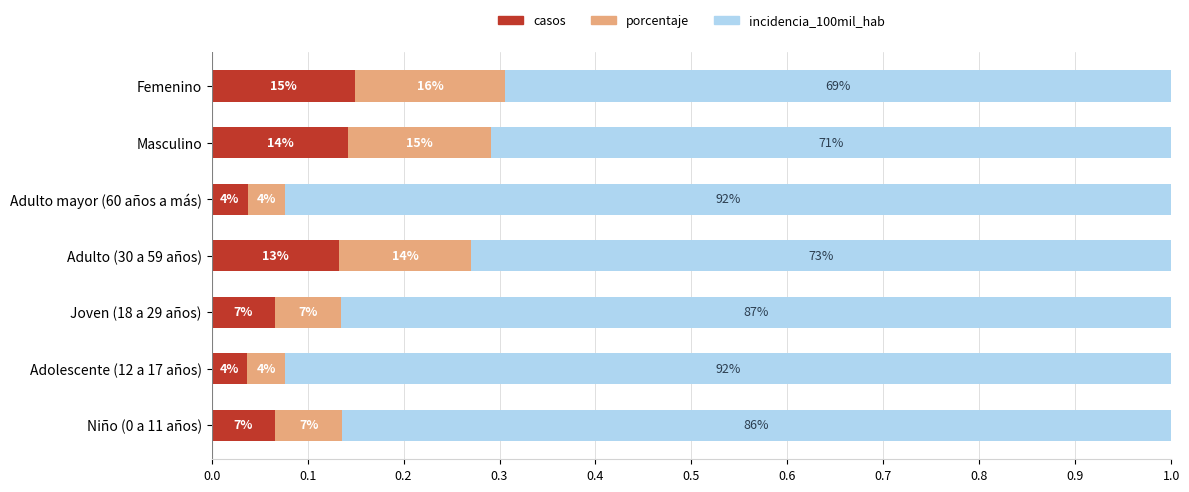

What are all the series names shown in the legend?

casos, porcentaje, incidencia_100mil_hab